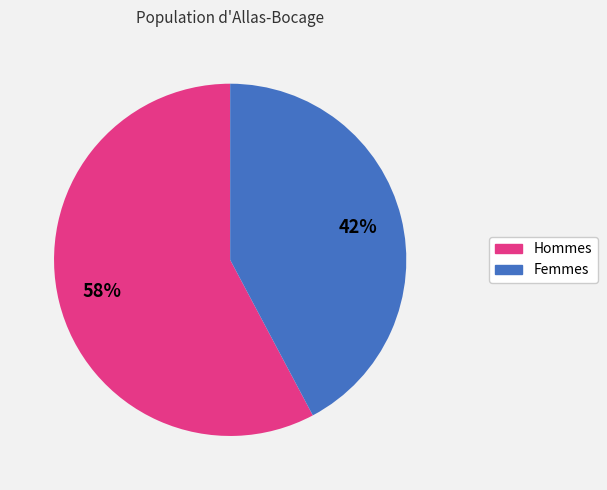

Does any single category account for the majority?

Yes